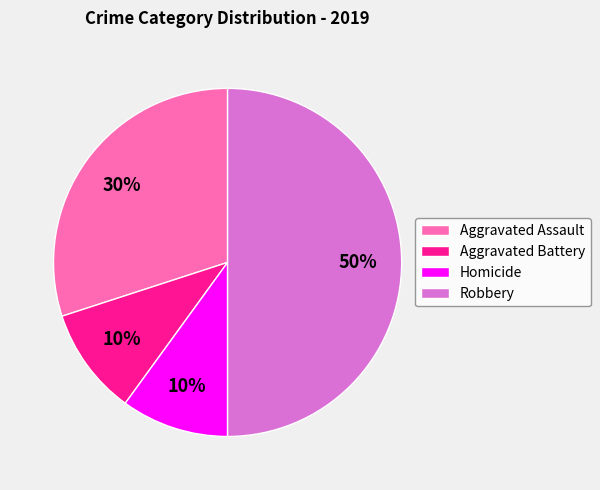

What percentage is the Homicide slice, to the nearest percent?

10%